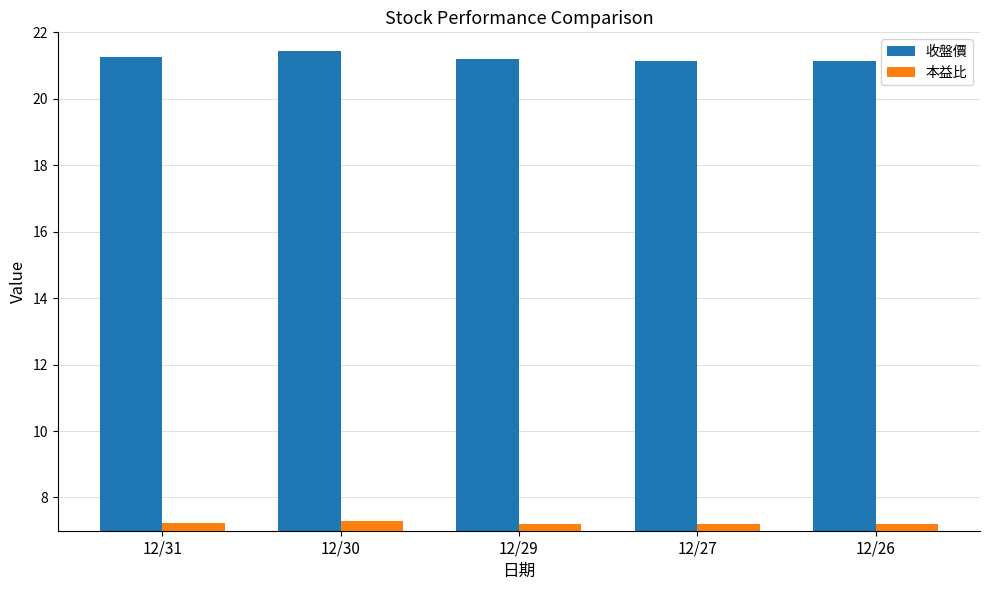

What is the difference between the maximum and minimum values in the 本益比 series?

0.1